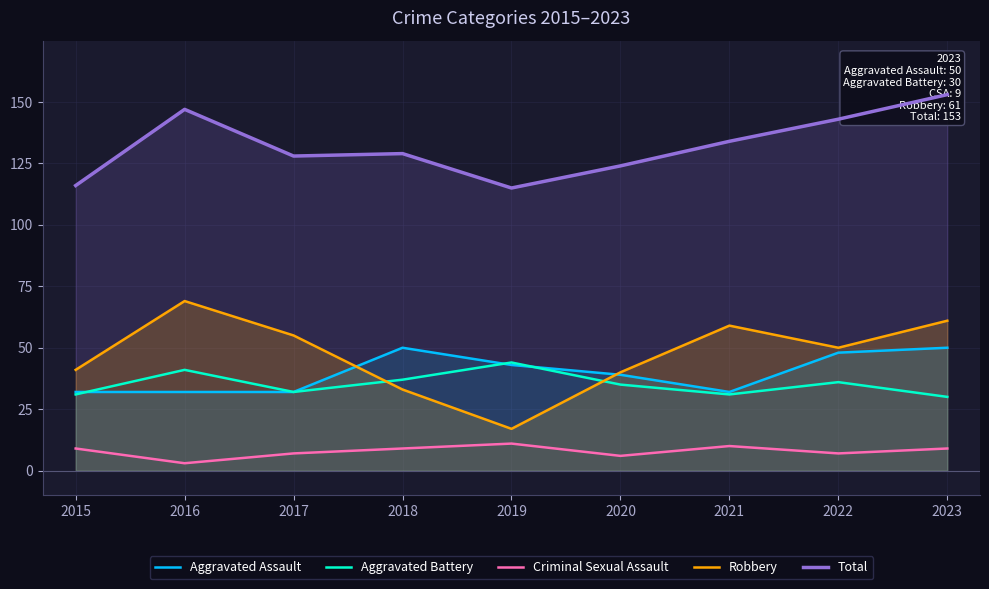

Is the value of Total at 2021 greater than the value of Aggravated Battery at 2020?

Yes